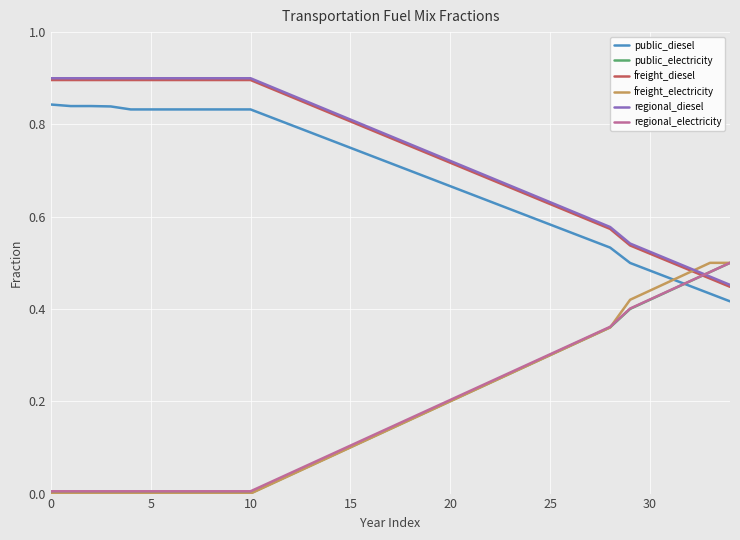

Is this an area chart (filled region under the line)?

No